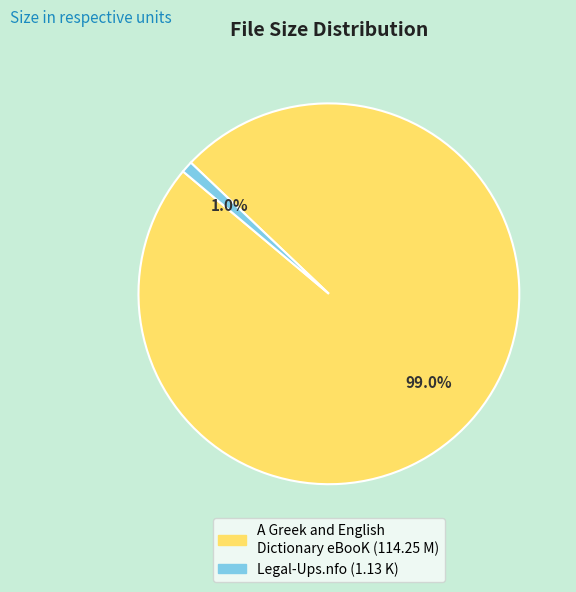

Is there a majority slice in this chart?

Yes